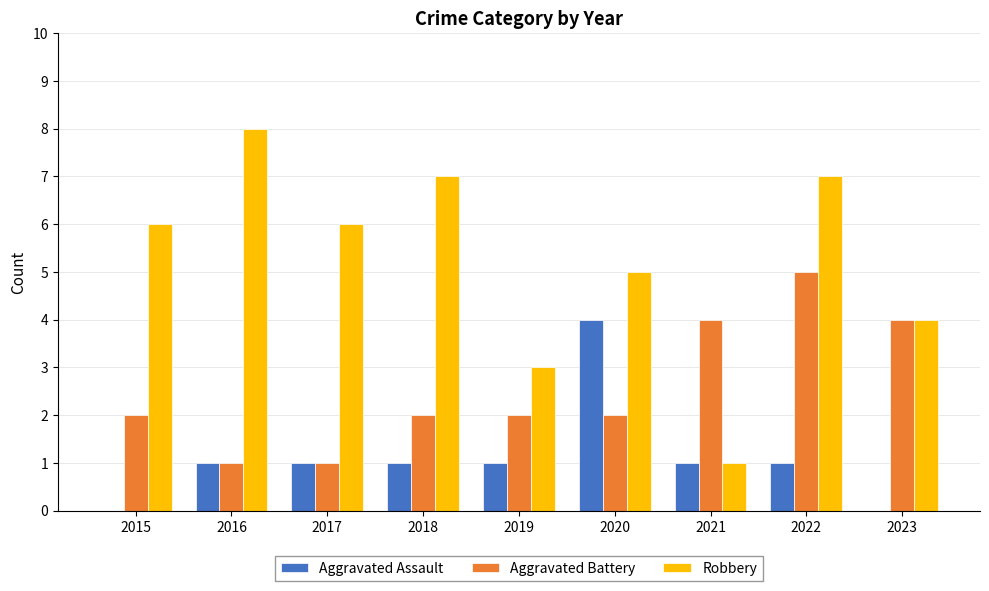

What is the greatest value displayed?

8